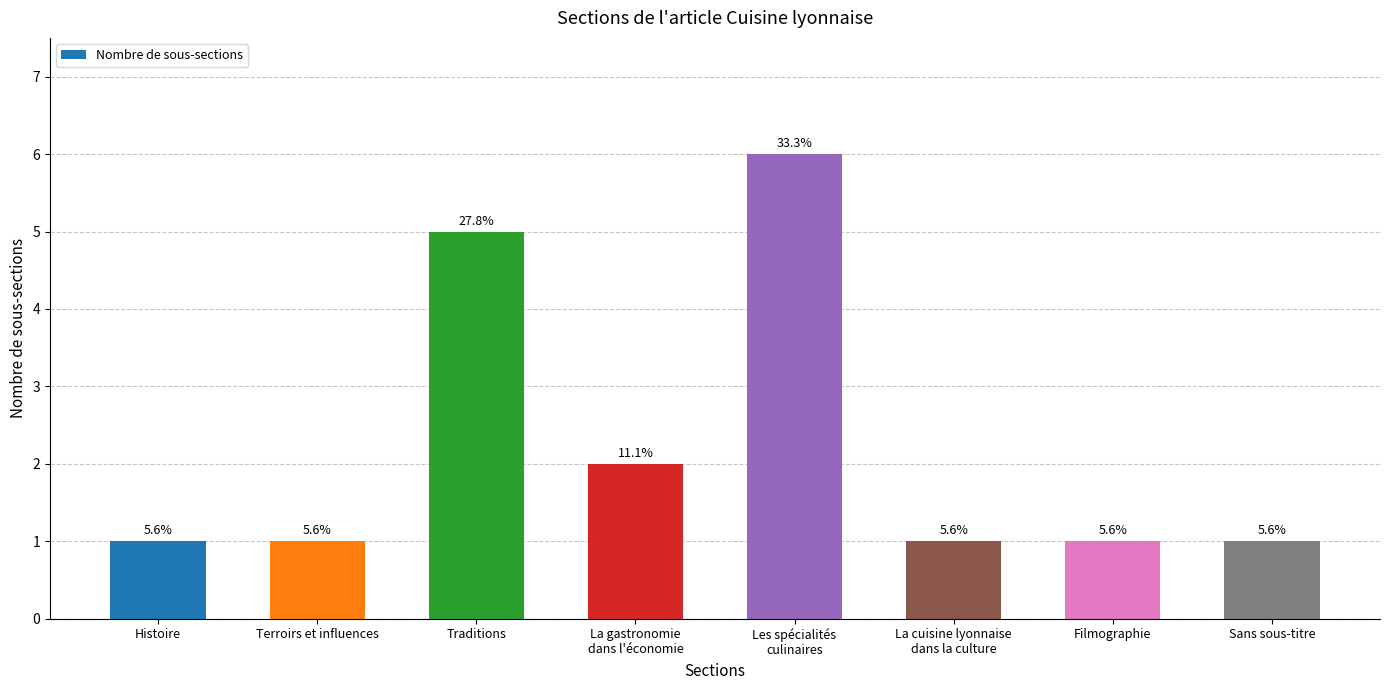

Does the chart contain any negative values?

No